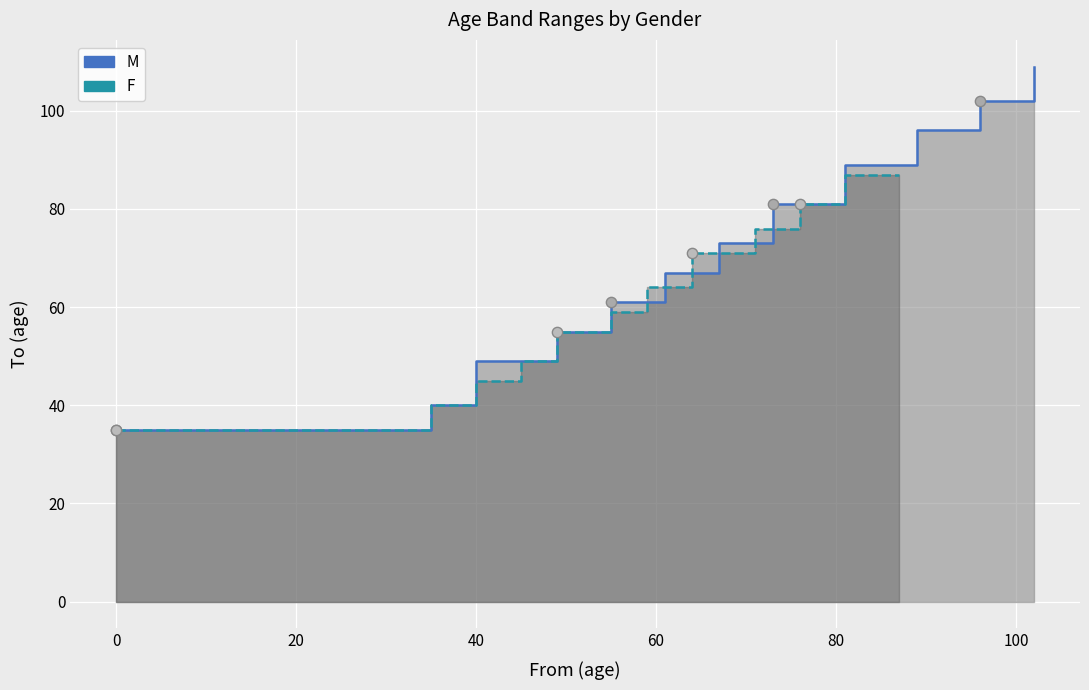

Which series contains the lowest Y value?

M